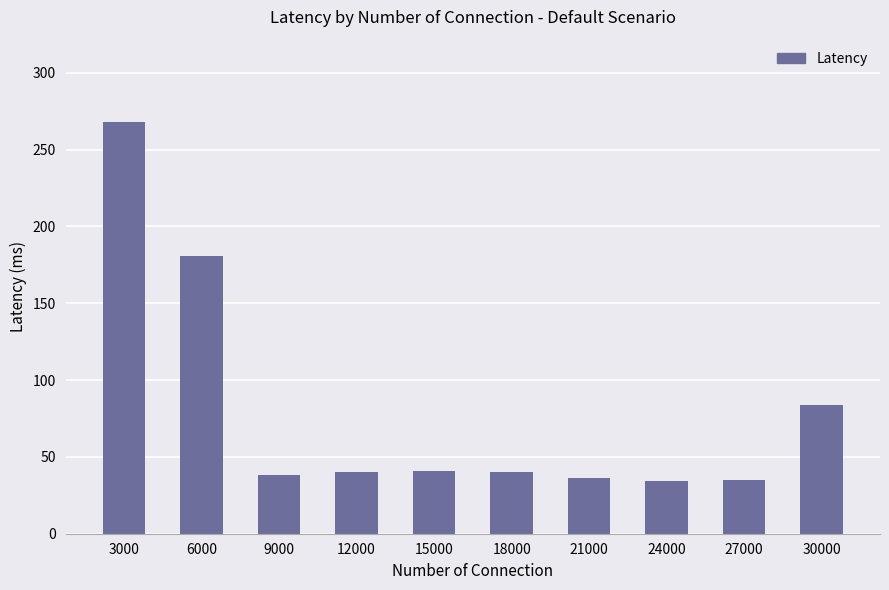

The value at 6000 is 269. True or false?

False